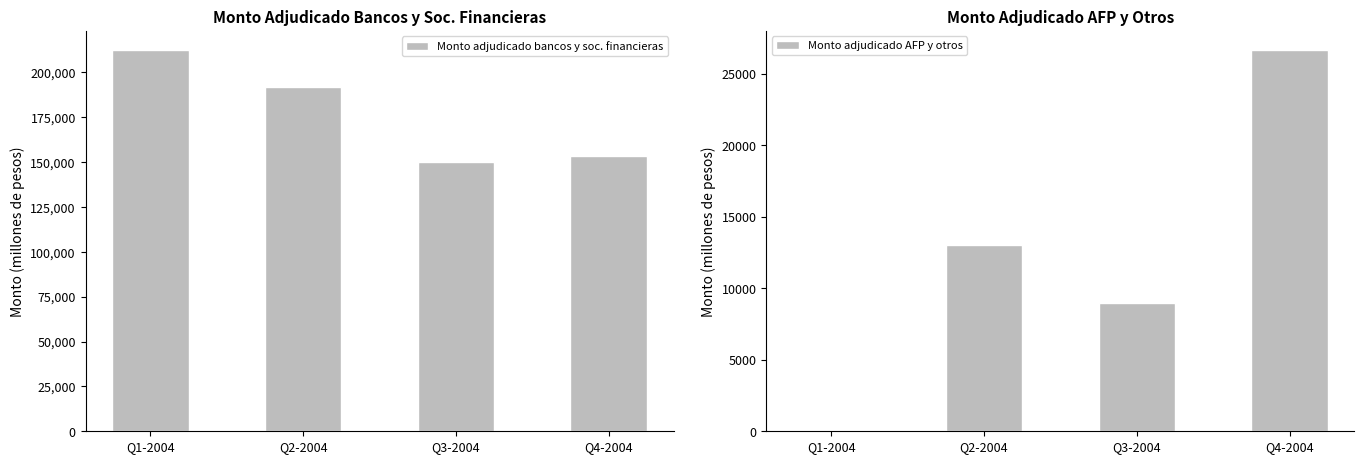

What are all the series names shown in the legend?

Monto adjudicado bancos y soc. financieras, Monto adjudicado AFP y otros